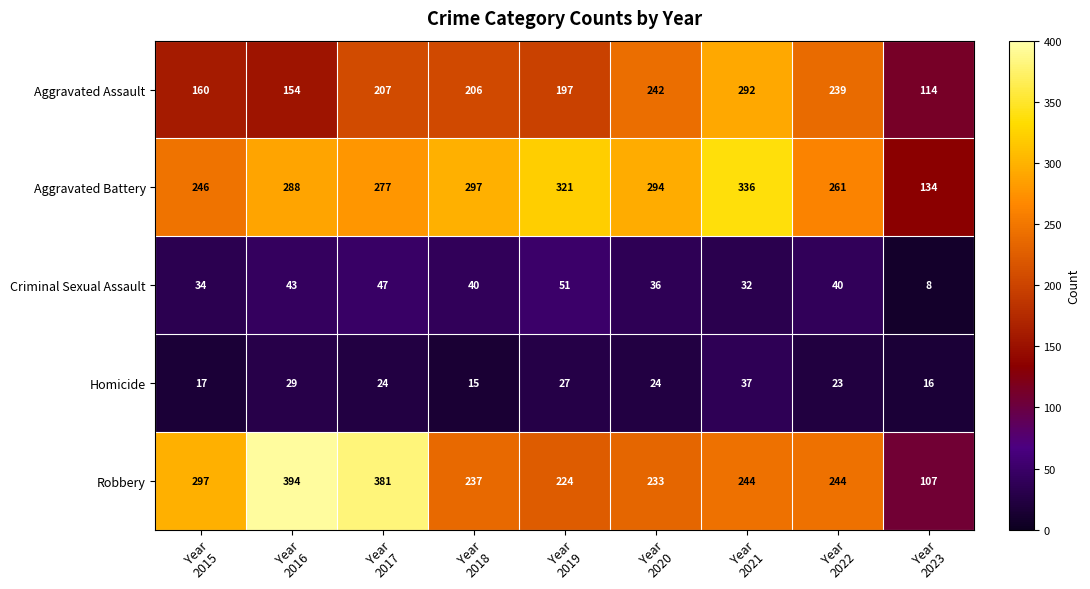

Which series has the widest spread of values?

Robbery